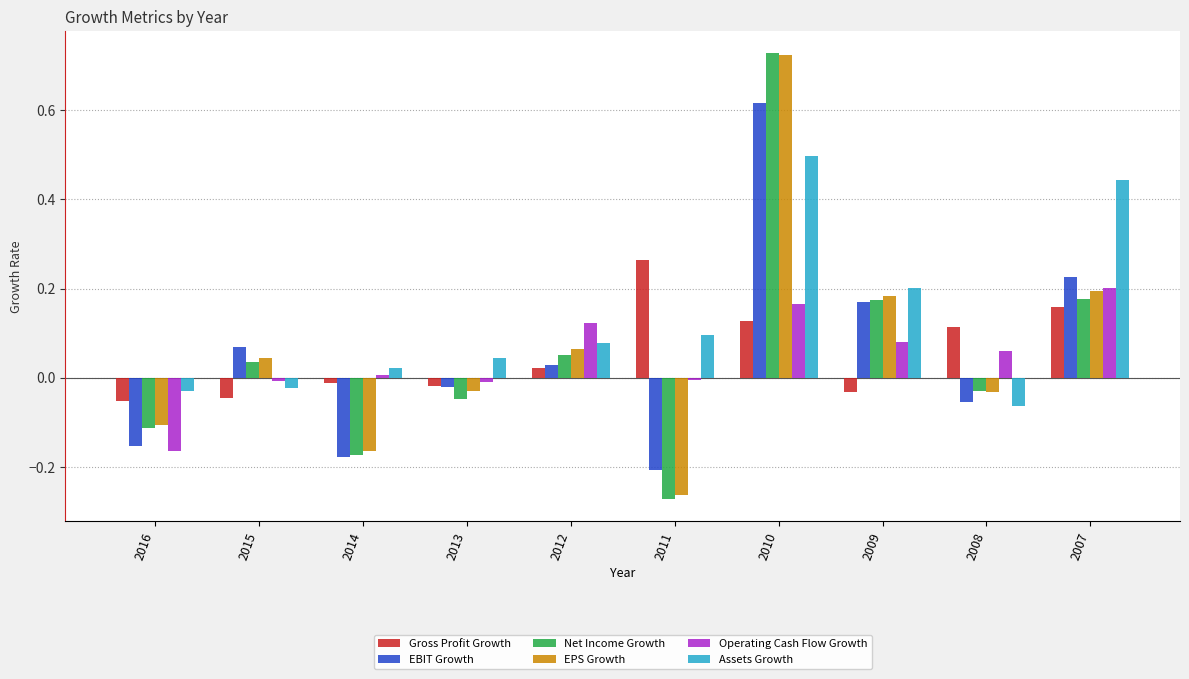

At which category does the chart reach its peak across all series?

2010